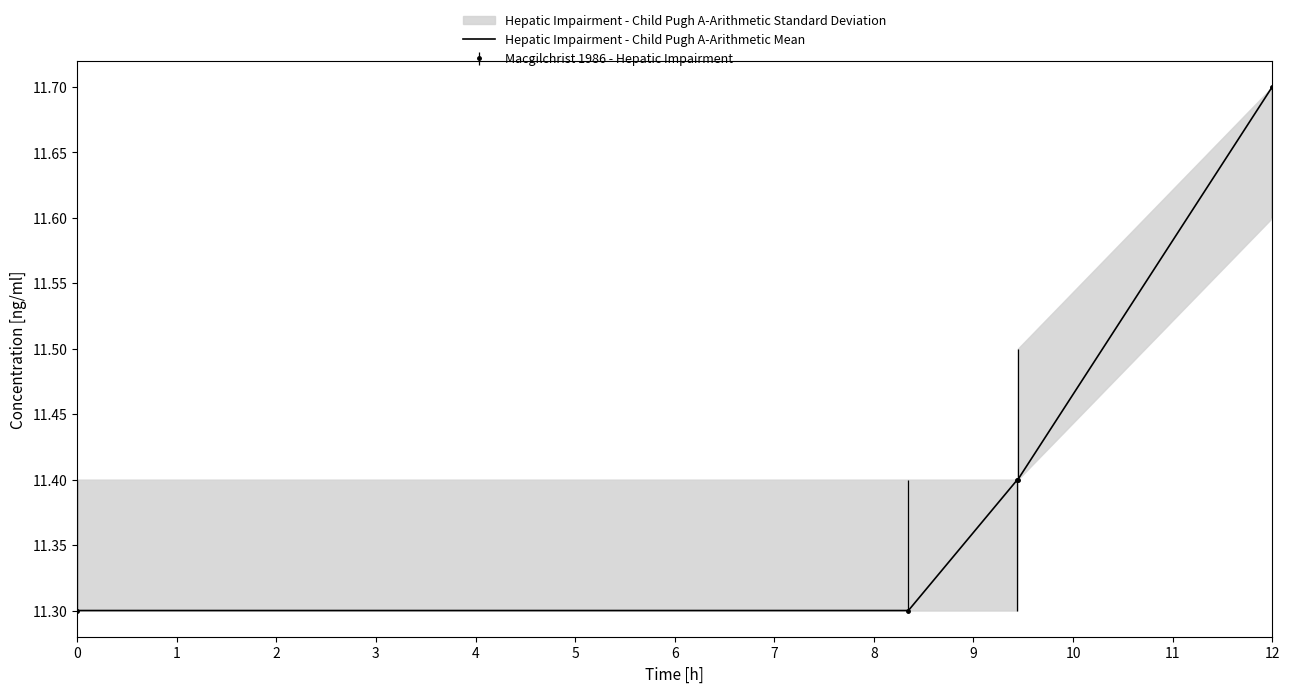

What is the value of the 3rd point from the left?

11.4